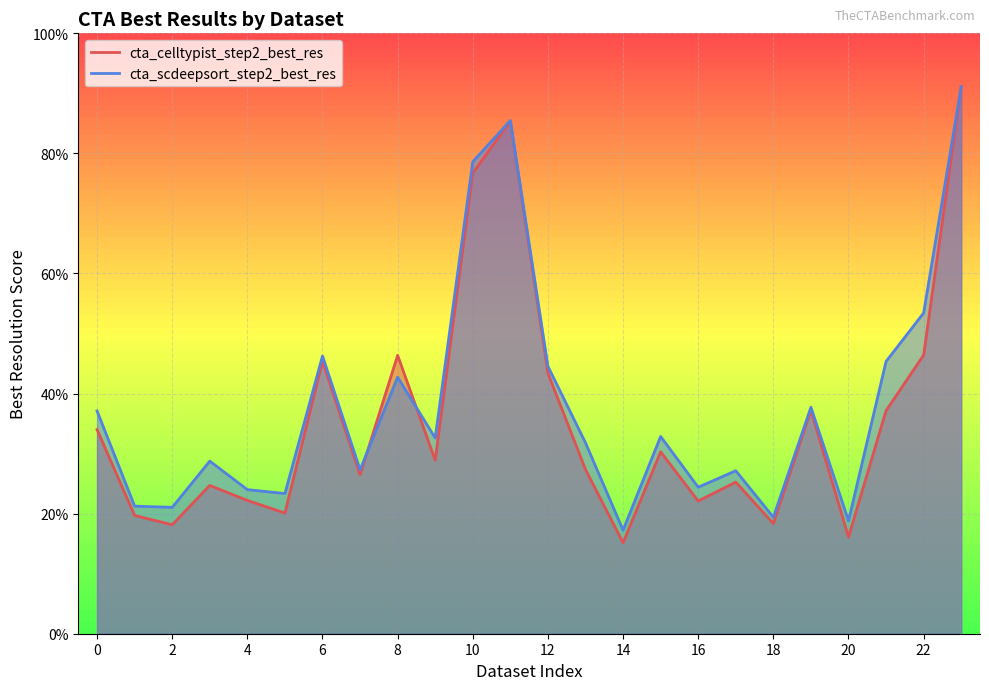

At which label does cta_celltypist_step2_best_res reach its minimum?

14